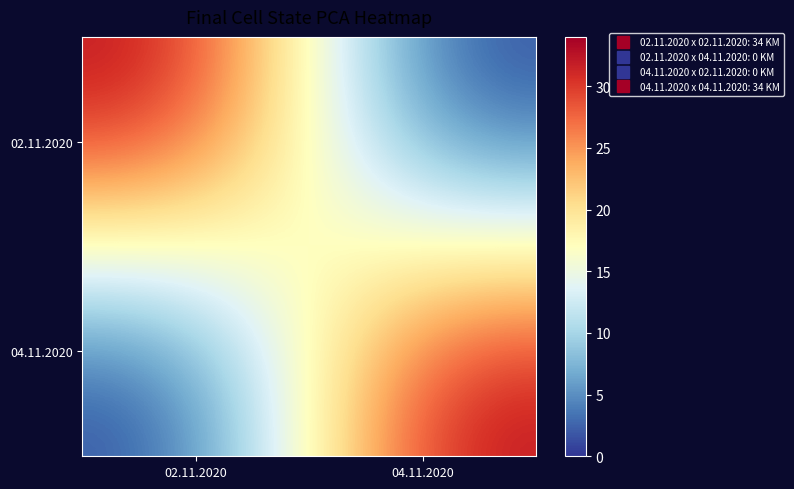

Reading left to right, transcribe all the data shown in this chart.

02.11.2020: 02.11.2020=34	04.11.2020=0
04.11.2020: 02.11.2020=0	04.11.2020=34